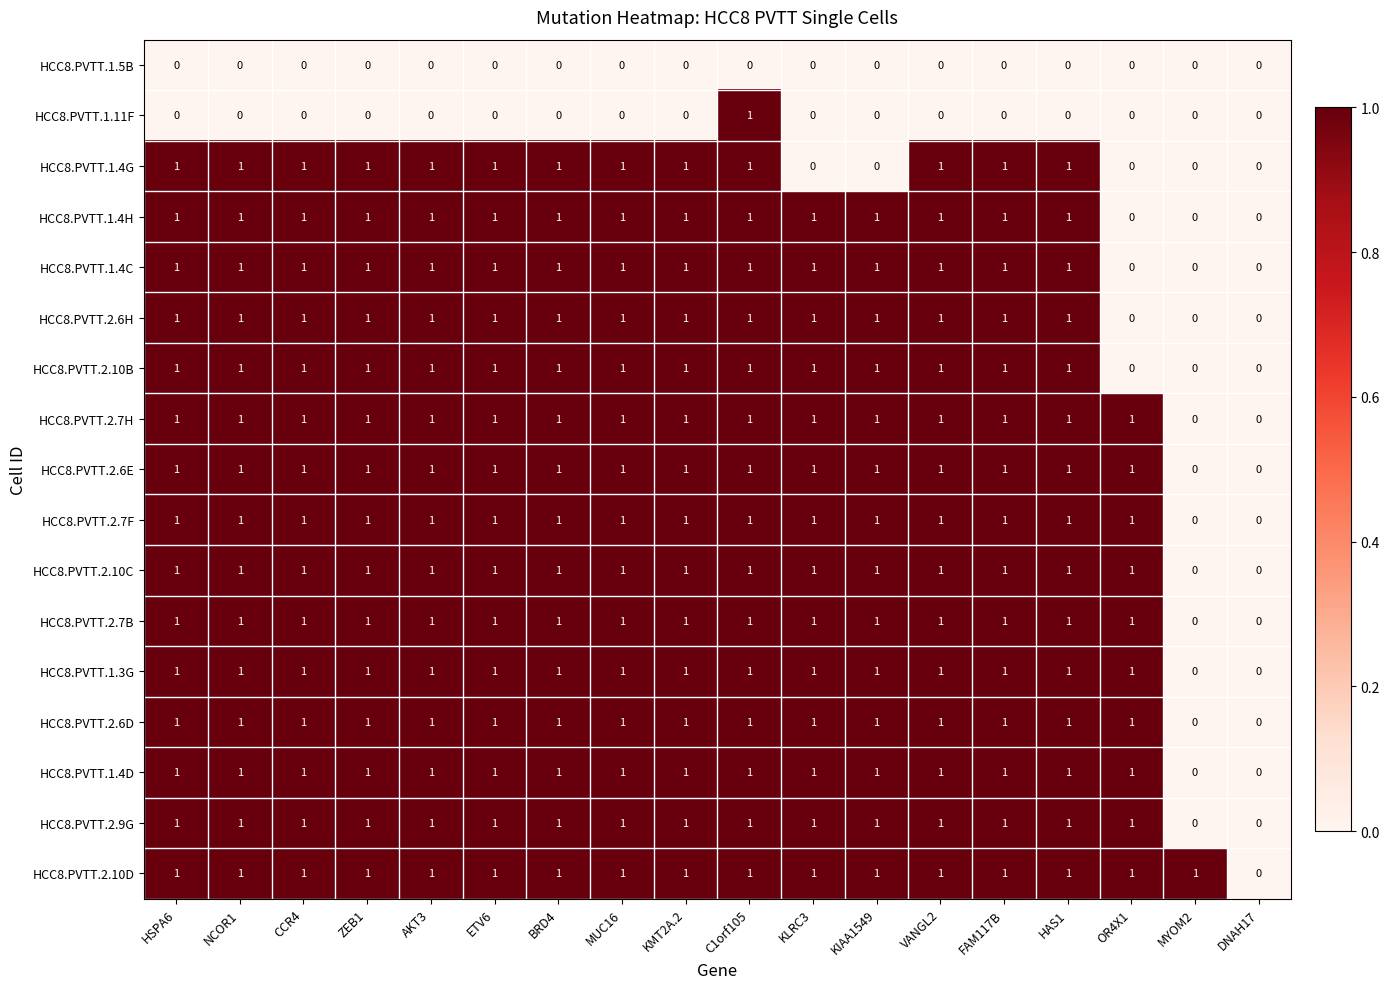

At which category is the sum across all series the highest?

C1orf105